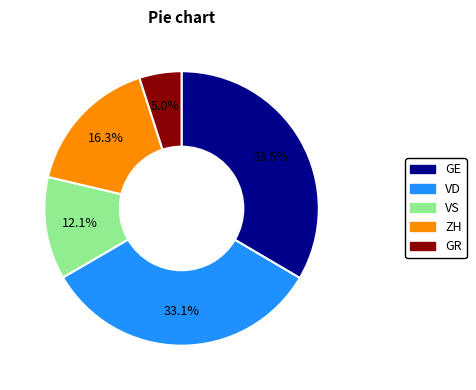

How many segments does this pie chart have?

5